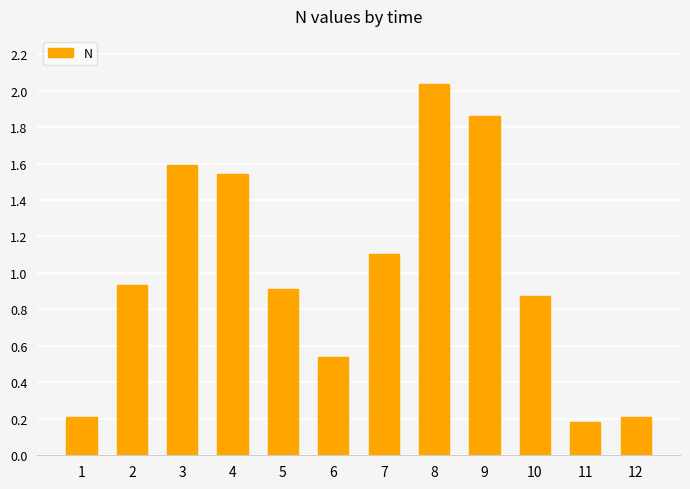

Does the chart contain any negative values?

No